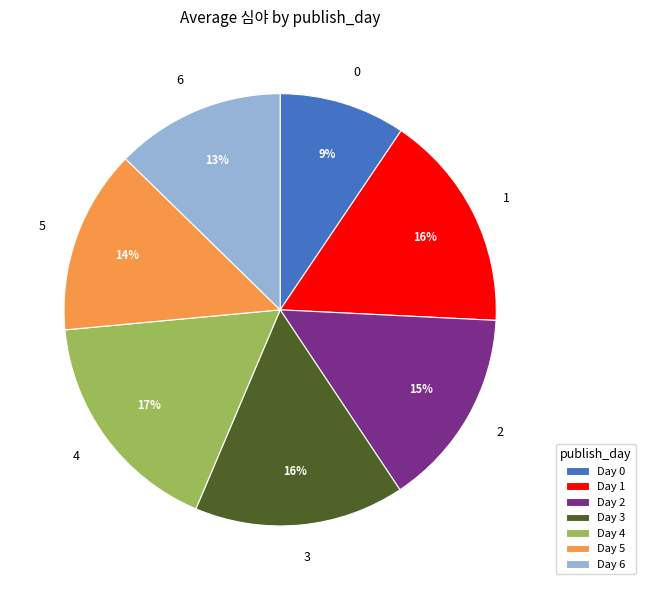

To the nearest percent, what is the average slice percentage?

14%